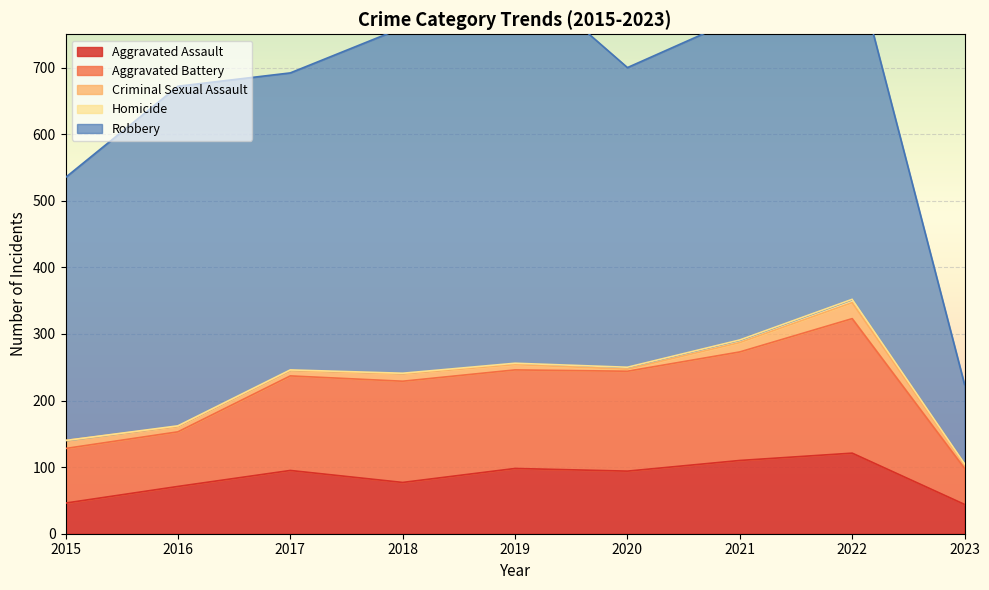

Between 2018 and 2023, which series saw the biggest shift?

Robbery